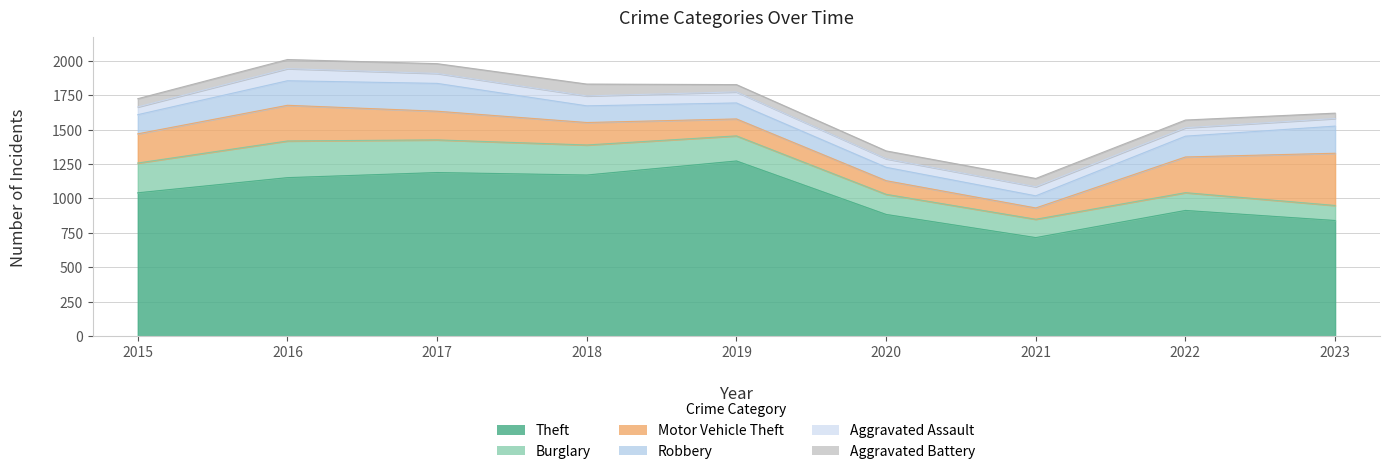

True or false: Aggravated Assault has a value of 56 at 2015.

True